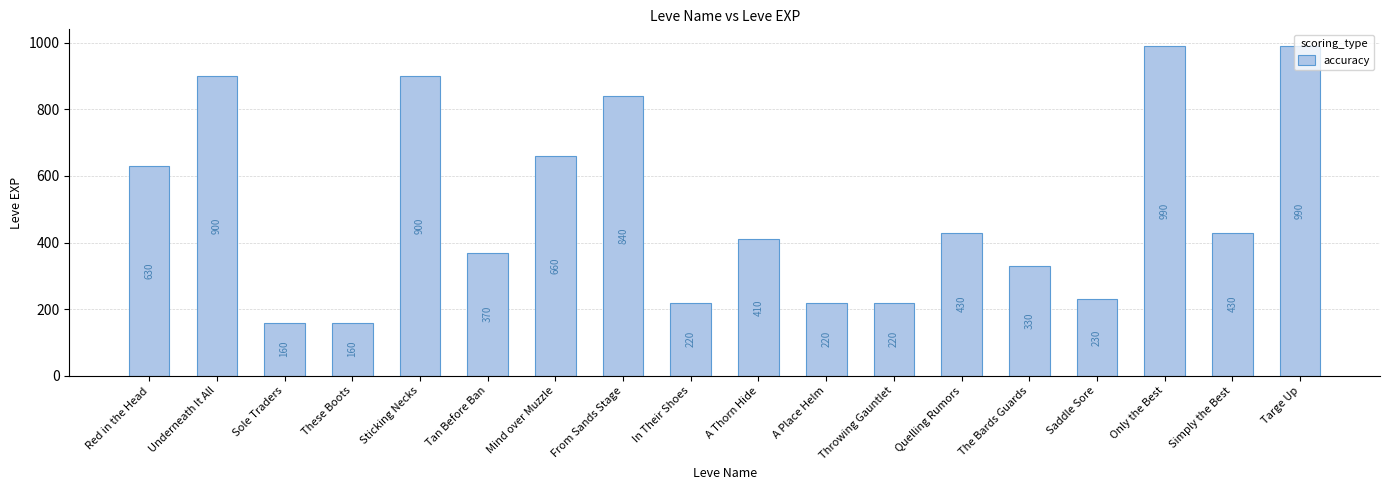

Reading left to right, what are all the values shown in this chart?

630	900	160	160	900	370	660	840	220	410	220	220	430	330	230	990	430	990